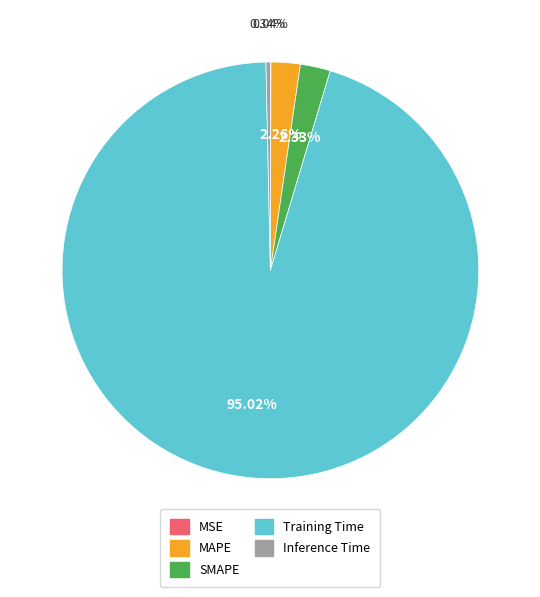

What percentage do MAPE and SMAPE together represent?

4.6%